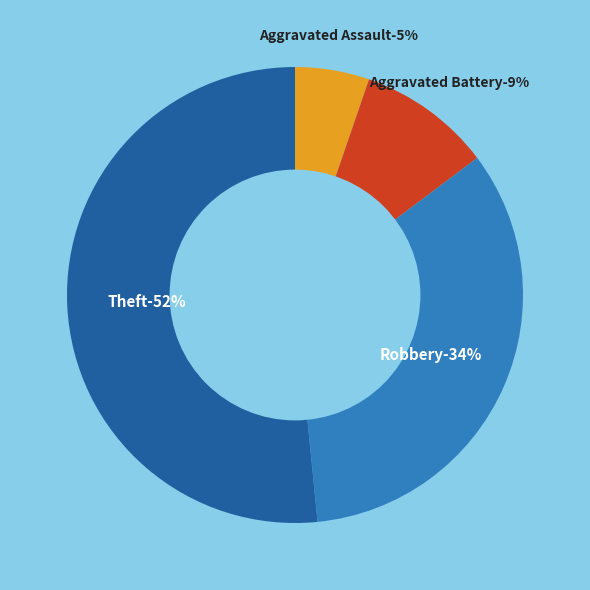

Count the number of slices in the pie.

4